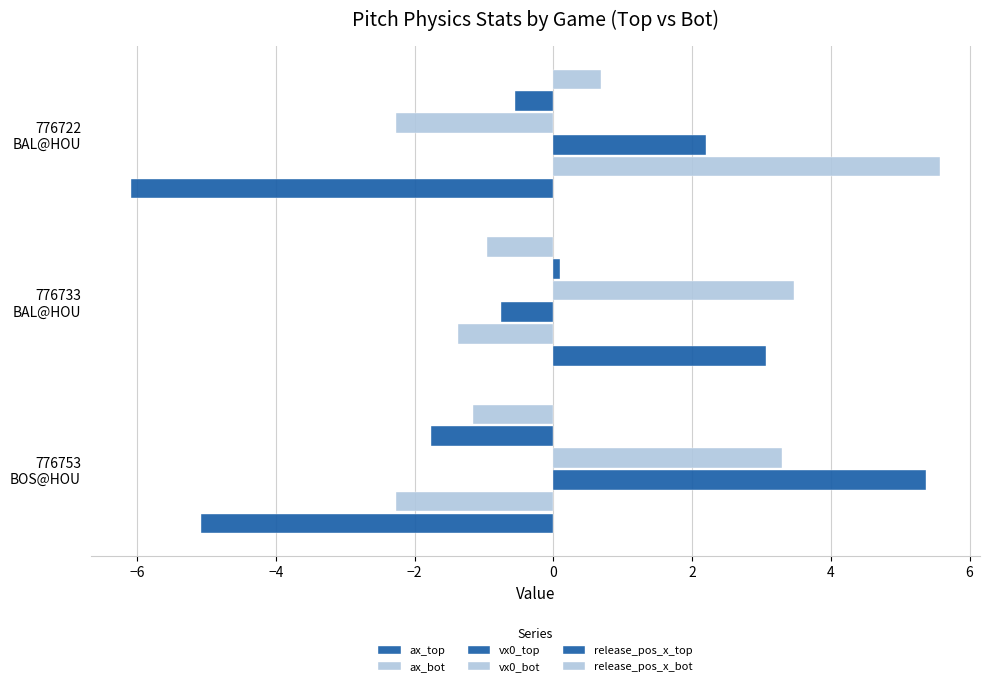

What is the value of the ax_top bar at the 1st from the left?

-5.1